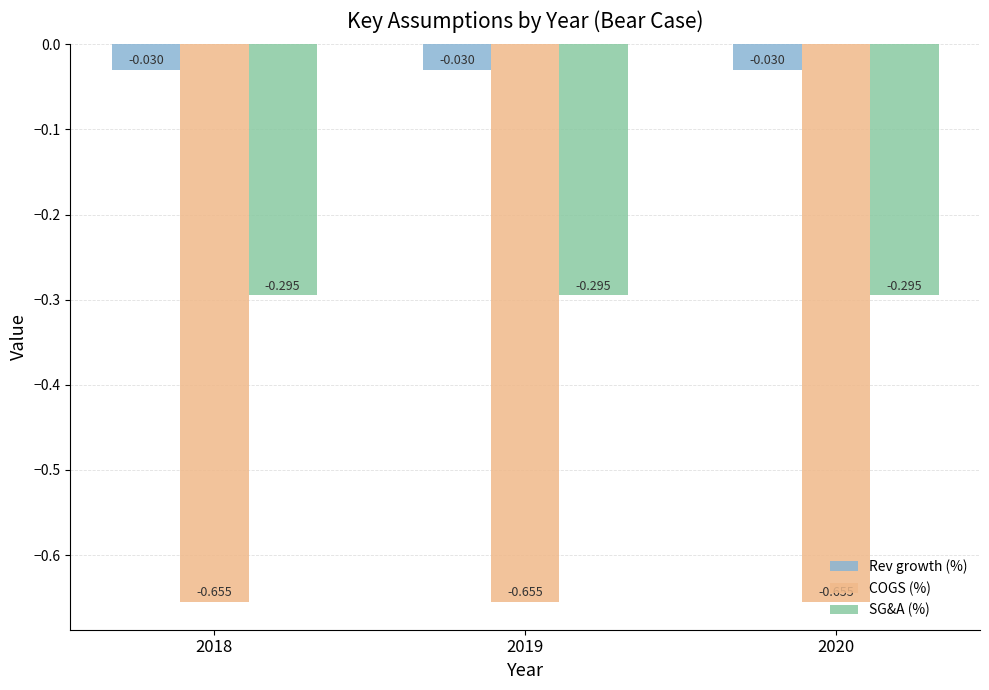

List the series in order of their overall mean, highest first.

Rev growth (%), SG&A (%), COGS (%)